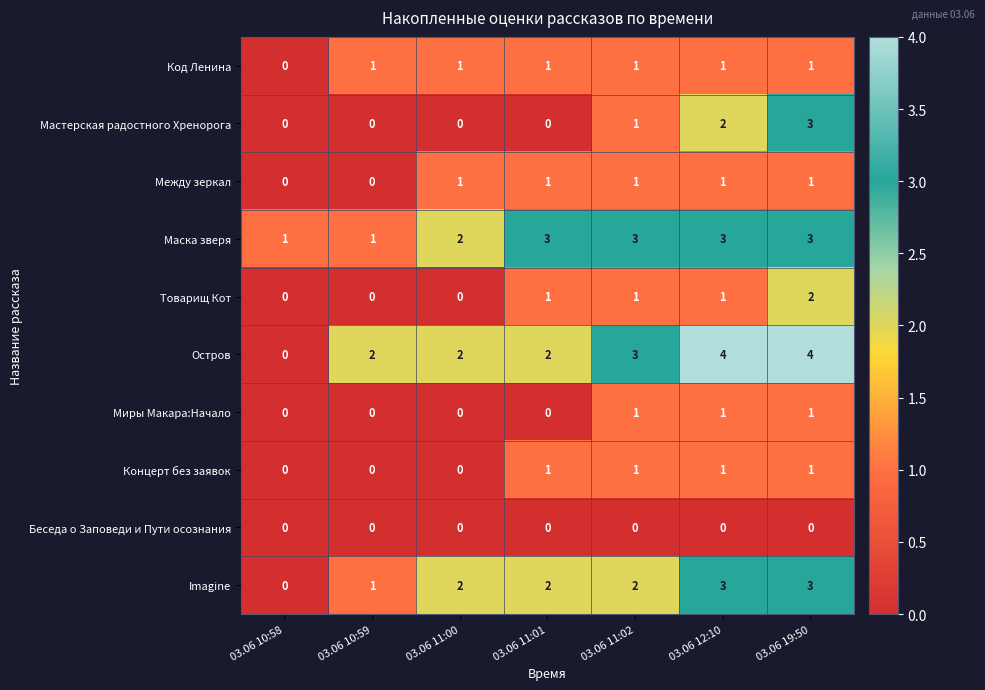

Where is Imagine nearest to the value 1?

03.06 10:59